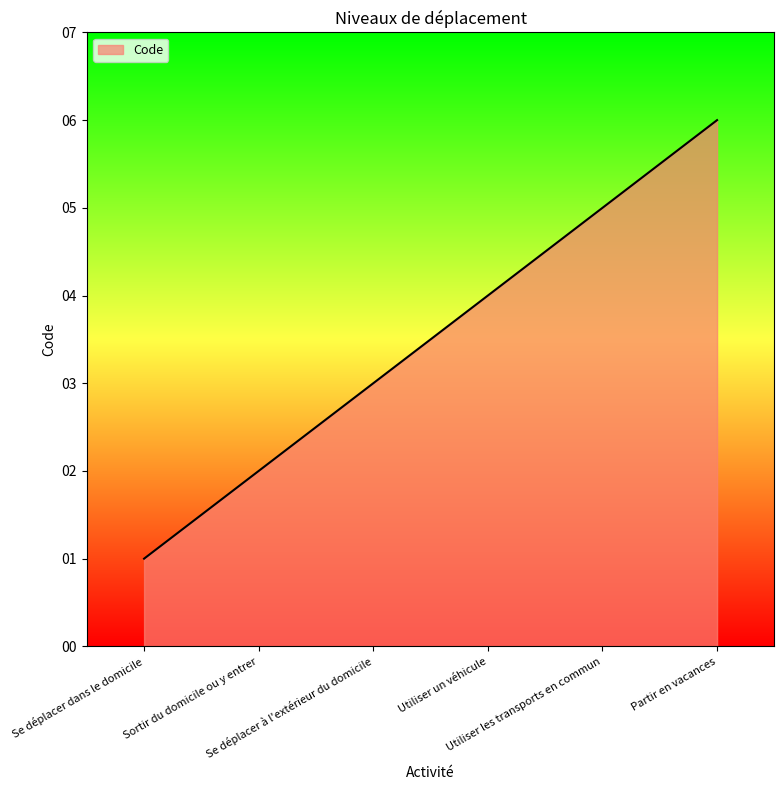

How many values are between 2 and 5?

4